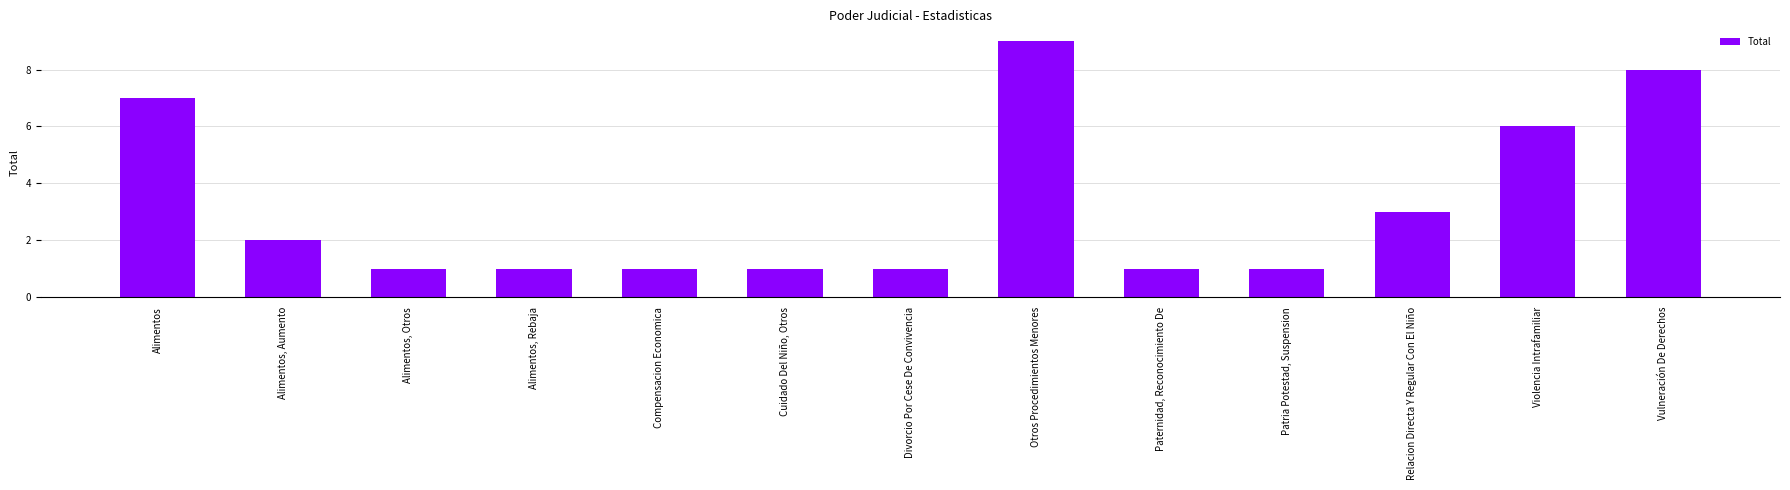

What is the label of the 10th bar from the right?

Alimentos, Rebaja